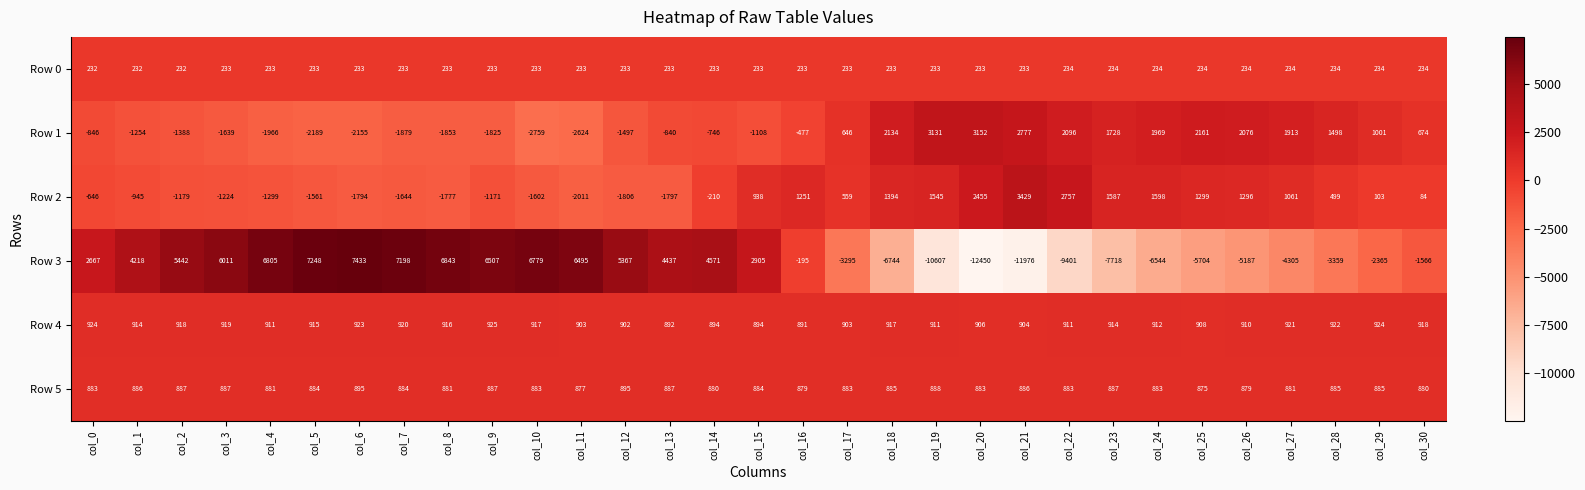

Which category has the highest value across all series?

col_6